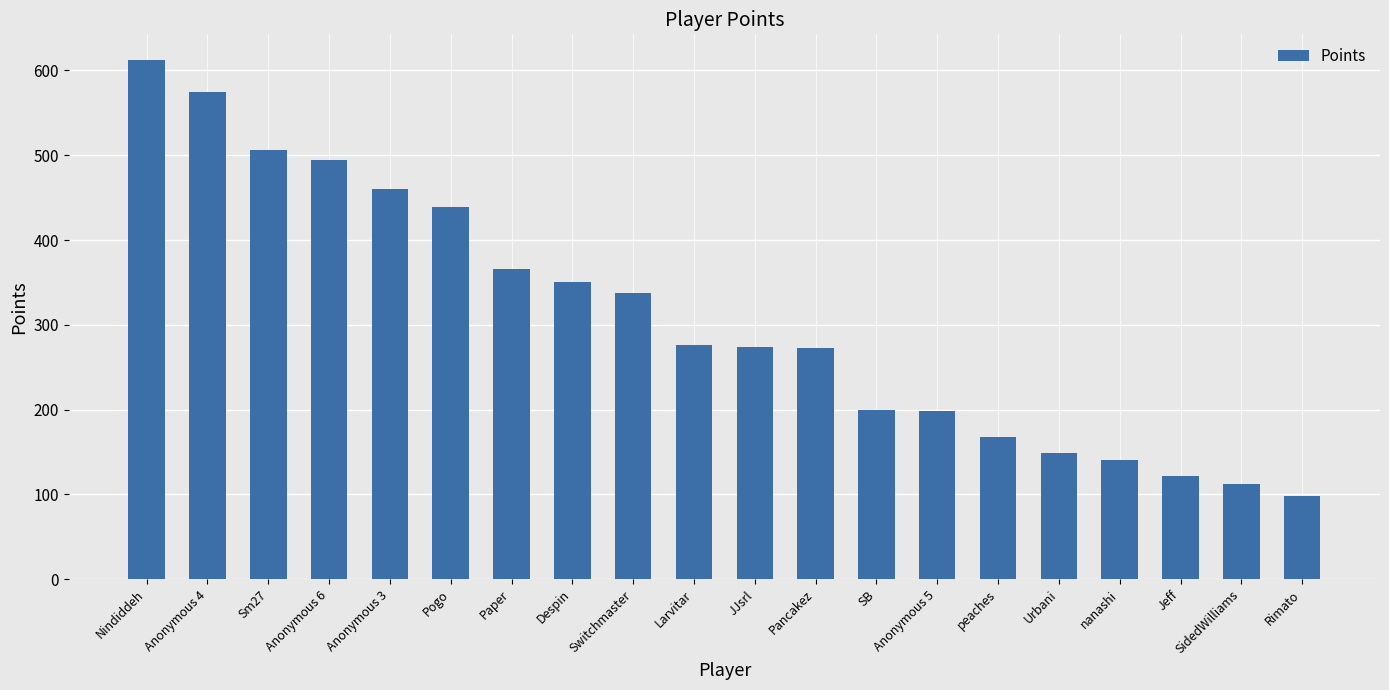

At which category does the chart reach its peak across all series?

Nindiddeh